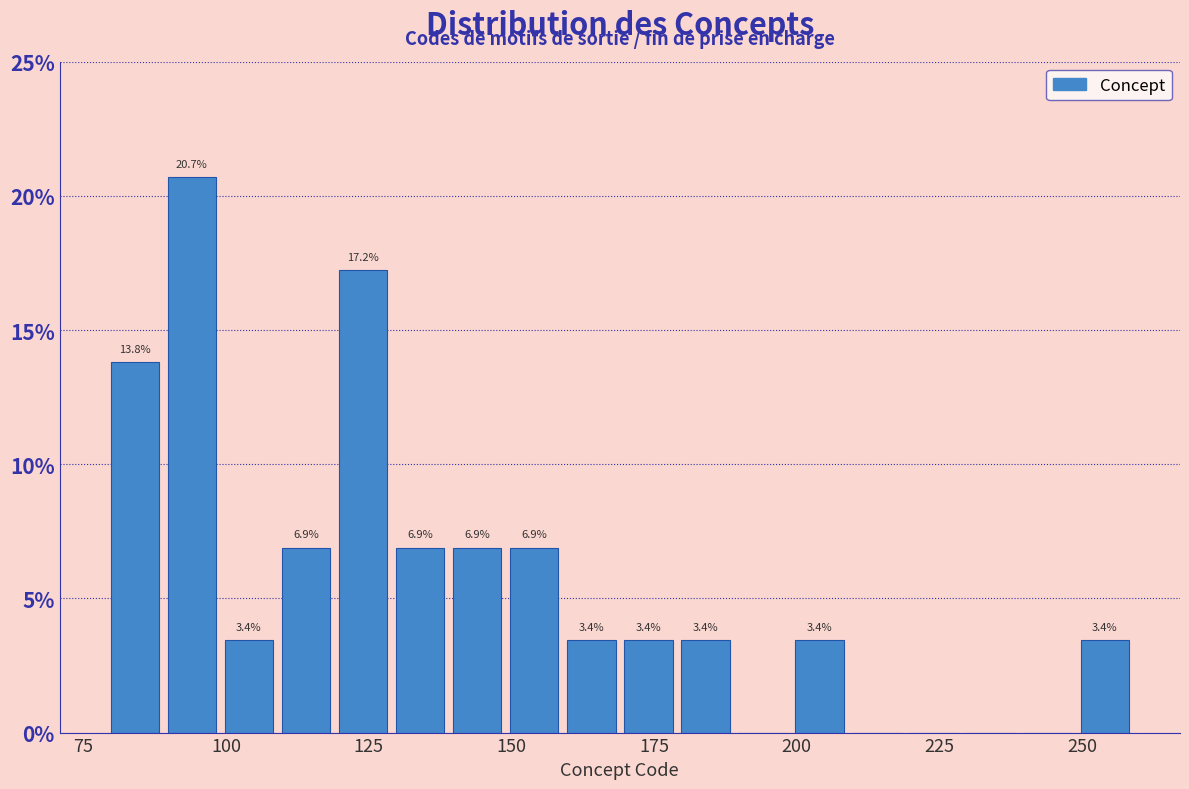

Around what value on the x-axis is the tallest bar? Give the approximate position of its centre, as read against the axis.

95